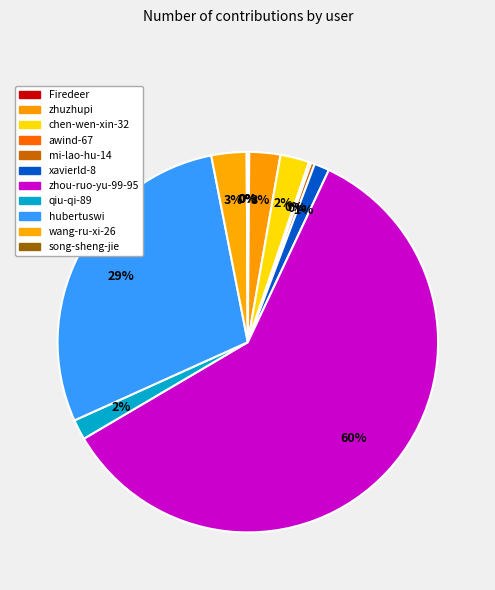

What is the smallest slice in the pie chart?

song-sheng-jie